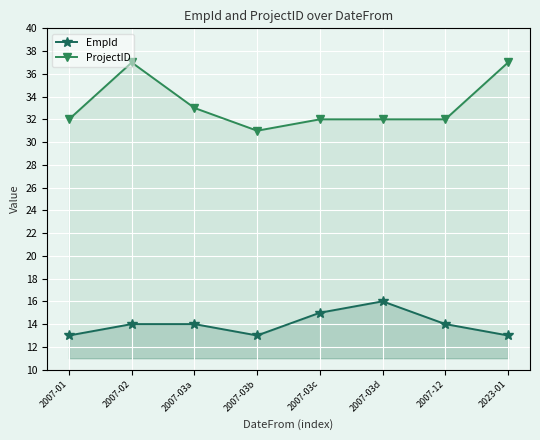

True or false: EmpId and ProjectID intersect in this chart.

False